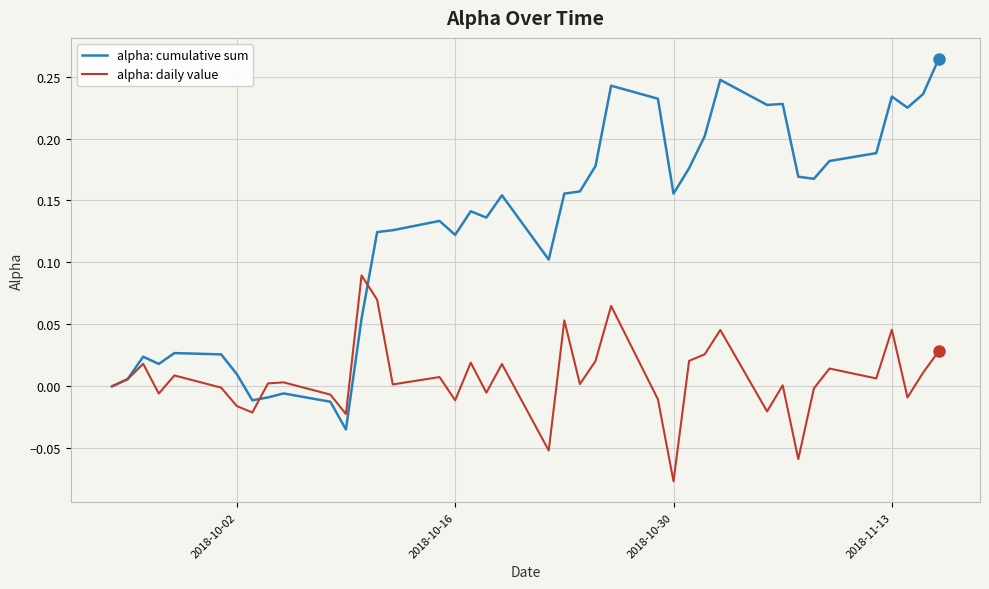

In alpha: cumulative sum, how many points are lower than both neighbors (excluding endpoints)?

10